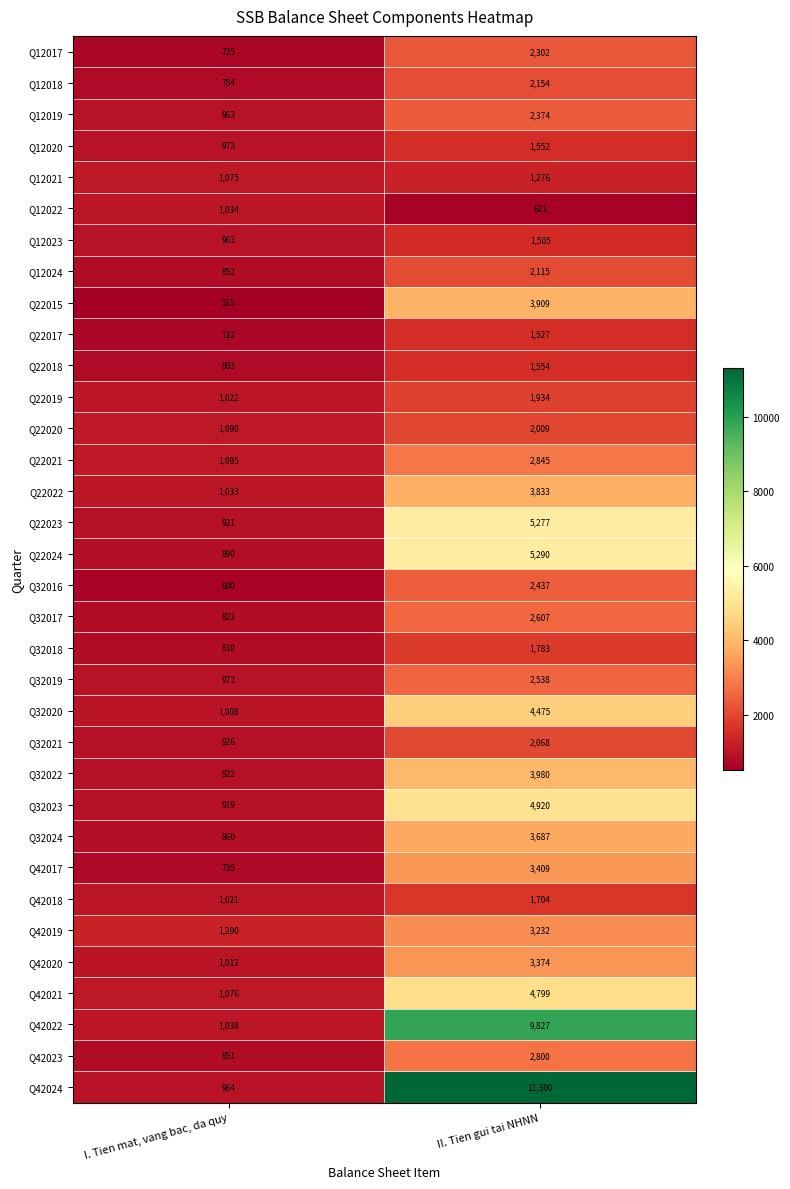

What value does the Q22022 series have at I. Tien mat, vang bac, da quy?

1033